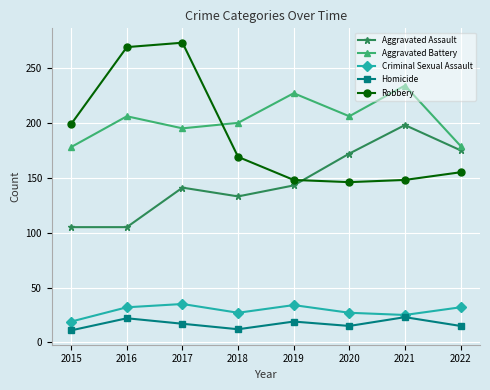

What are all the series names shown in the legend?

Aggravated Assault, Aggravated Battery, Criminal Sexual Assault, Homicide, Robbery